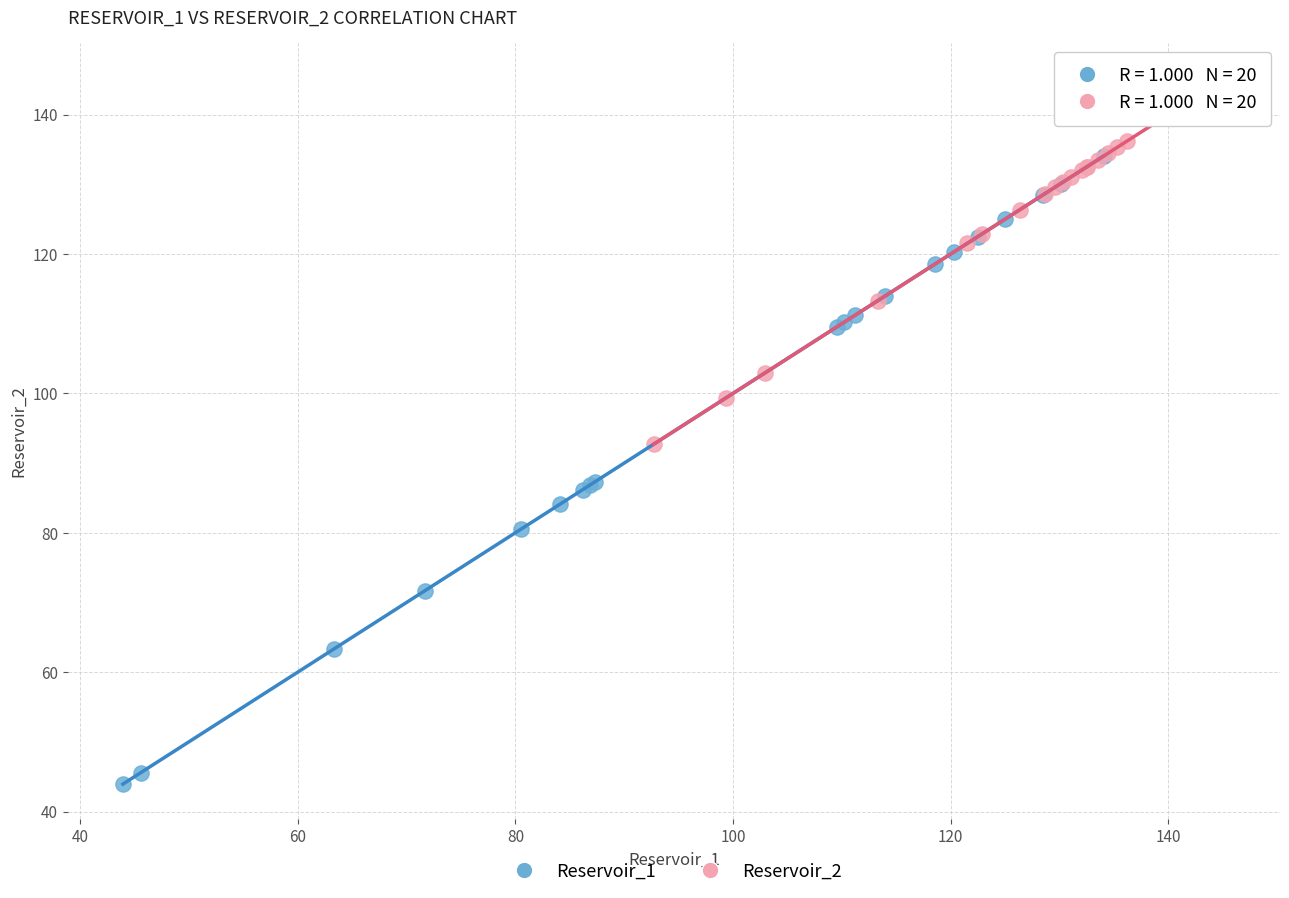

Which series contains the highest Y value?

Reservoir_2